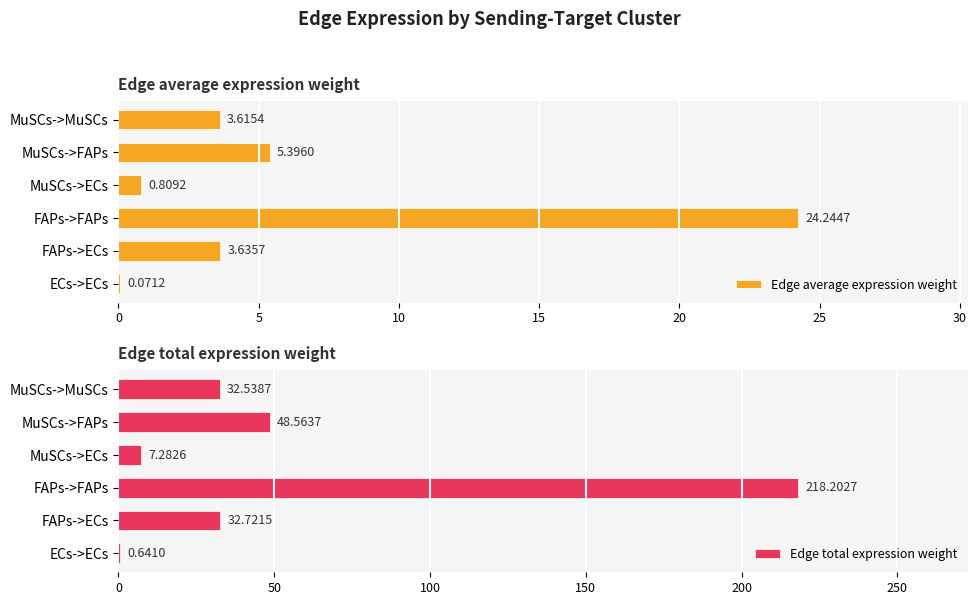

How many bars are there in total?

12